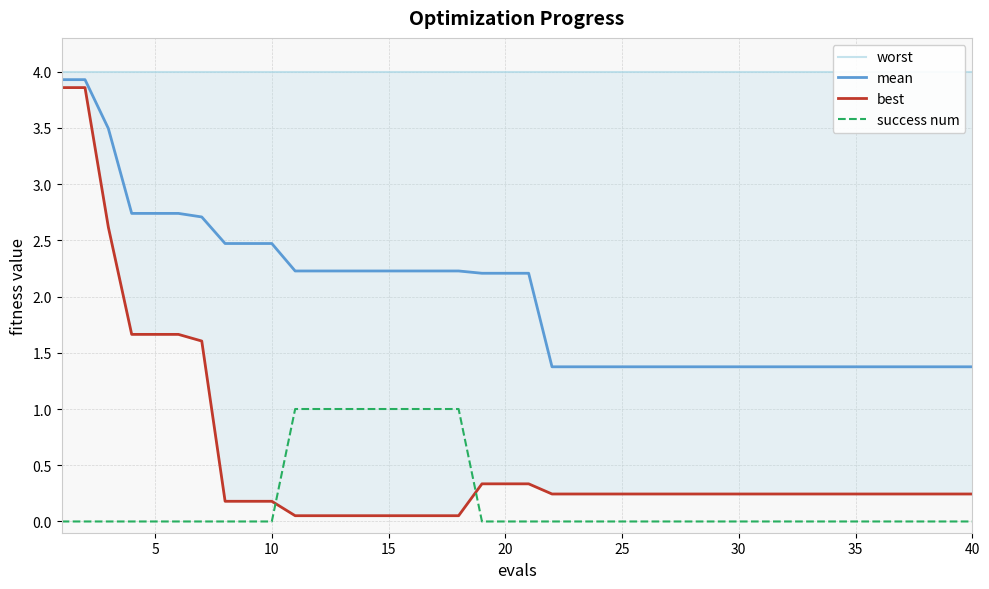

Reading left to right, list all the values displayed in this chart.

worst: 4.0	4.0	4.0	4.0	4.0	4.0	4.0	4.0	4.0	4.0	4.0	4.0	4.0	4.0	4.0	4.0	4.0	4.0	4.0	4.0	4.0	4.0	4.0	4.0	4.0	4.0	4.0	4.0	4.0	4.0	4.0	4.0	4.0	4.0	4.0	4.0	4.0	4.0	4.0	4.0
mean: 3.9	3.9	3.5	2.7	2.7	2.7	2.7	2.5	2.5	2.5	2.2	2.2	2.2	2.2	2.2	2.2	2.2	2.2	2.2	2.2	2.2	1.4	1.4	1.4	1.4	1.4	1.4	1.4	1.4	1.4	1.4	1.4	1.4	1.4	1.4	1.4	1.4	1.4	1.4	1.4
best: 3.9	3.9	2.6	1.7	1.7	1.7	1.6	0.2	0.2	0.2	0.1	0.1	0.1	0.1	0.1	0.1	0.1	0.1	0.3	0.3	0.3	0.2	0.2	0.2	0.2	0.2	0.2	0.2	0.2	0.2	0.2	0.2	0.2	0.2	0.2	0.2	0.2	0.2	0.2	0.2
success num: 0.0	0.0	0.0	0.0	0.0	0.0	0.0	0.0	0.0	0.0	1.0	1.0	1.0	1.0	1.0	1.0	1.0	1.0	0.0	0.0	0.0	0.0	0.0	0.0	0.0	0.0	0.0	0.0	0.0	0.0	0.0	0.0	0.0	0.0	0.0	0.0	0.0	0.0	0.0	0.0